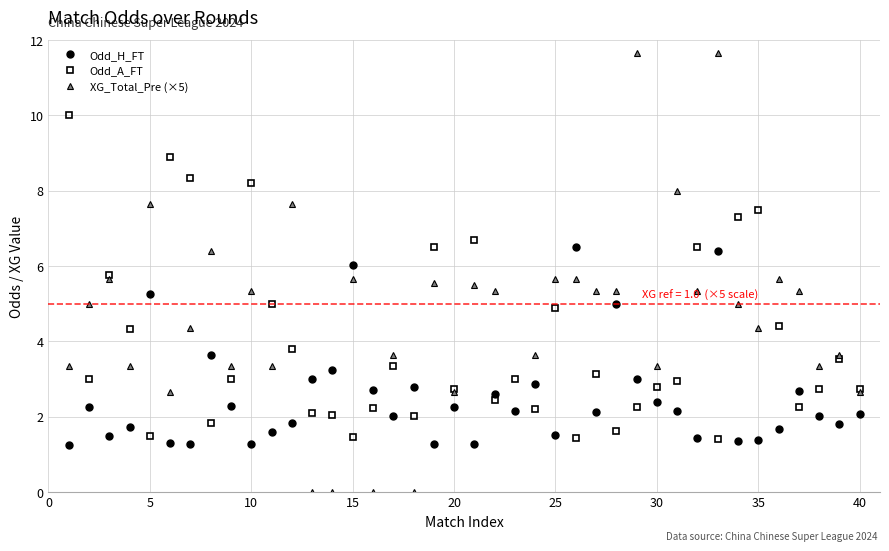

True or false: Odd_A_FT has more than 2 interior local peaks.

True